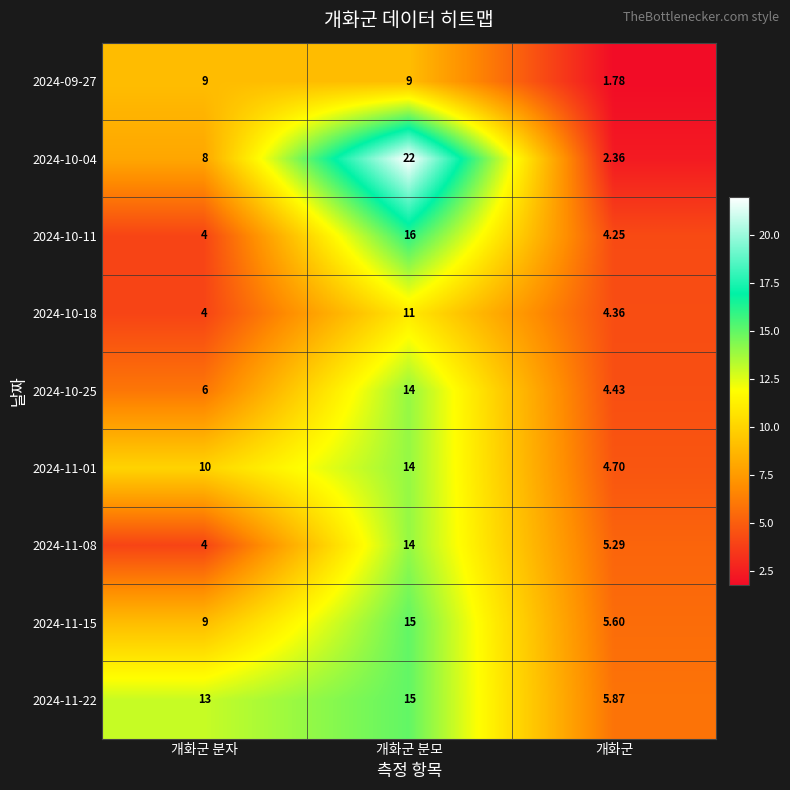

Which series has the largest total across all categories?

2024-11-22